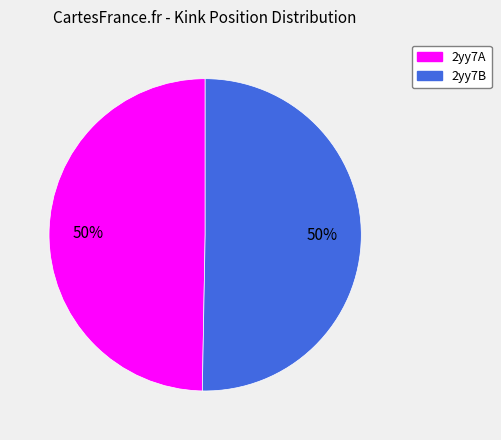

To the nearest percent, what is the combined percentage of 2yy7B and 2yy7A?

100%